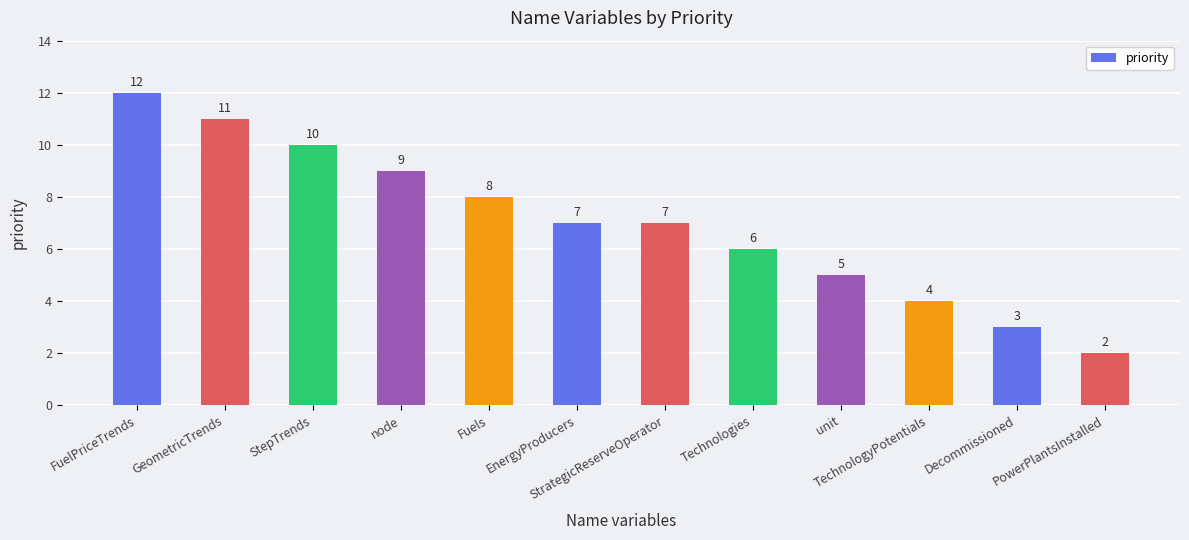

How many values are between 5 and 10?

7